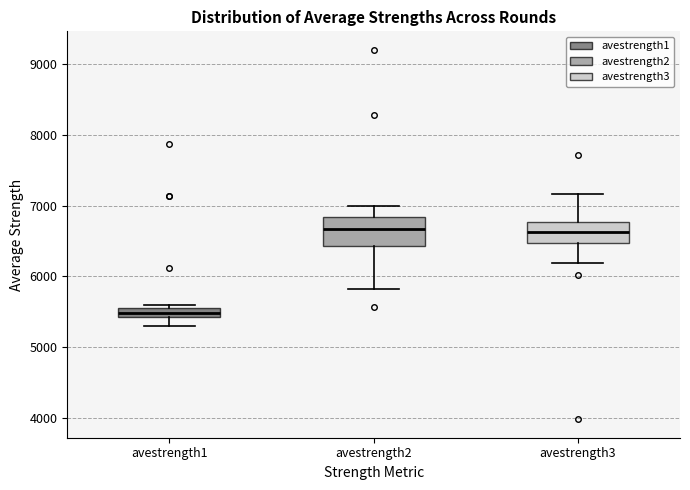

Which box has the lowest median line?

avestrength1